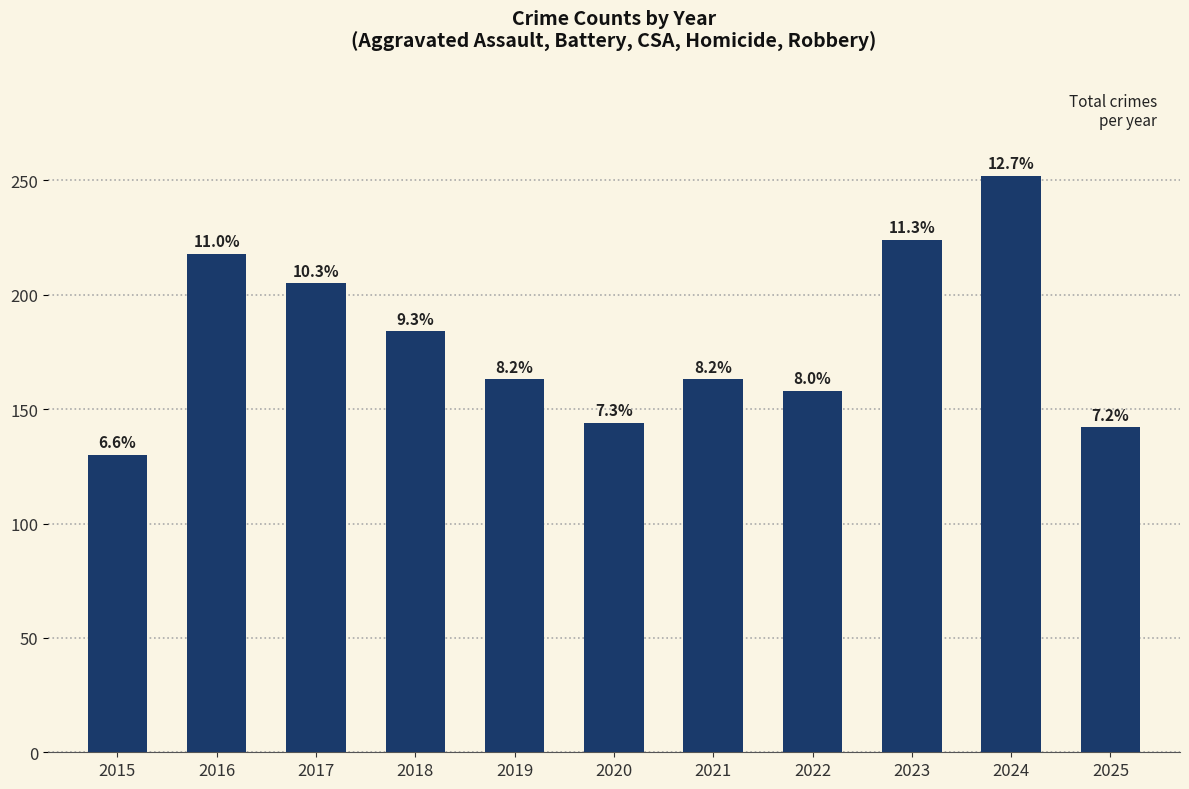

Are the bars horizontal?

No